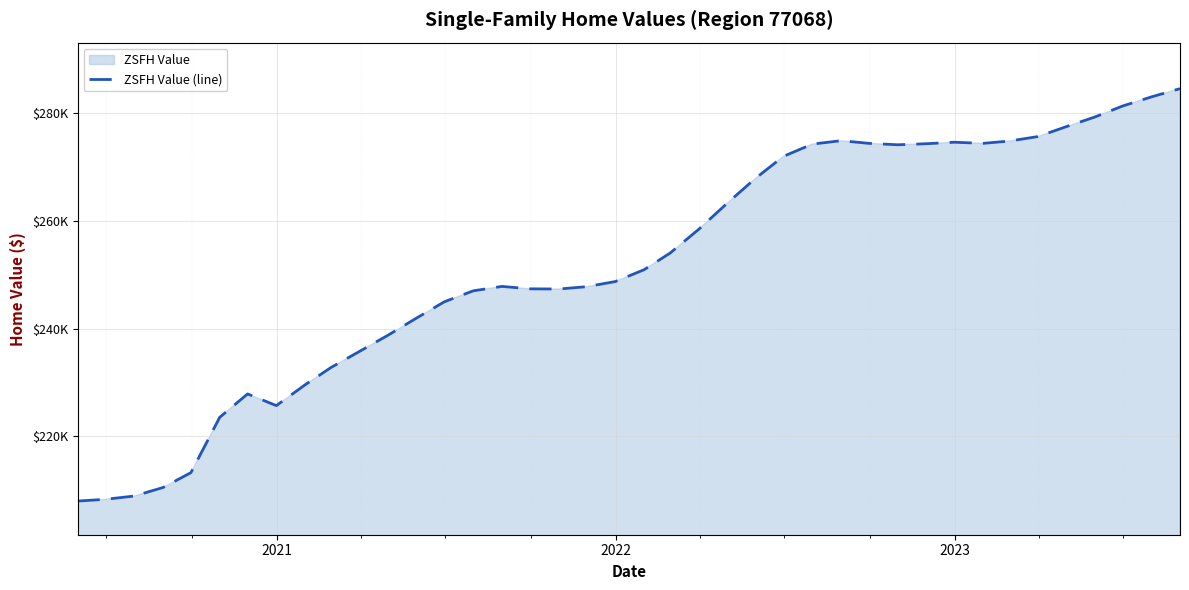

How many lines are shown in the chart?

1